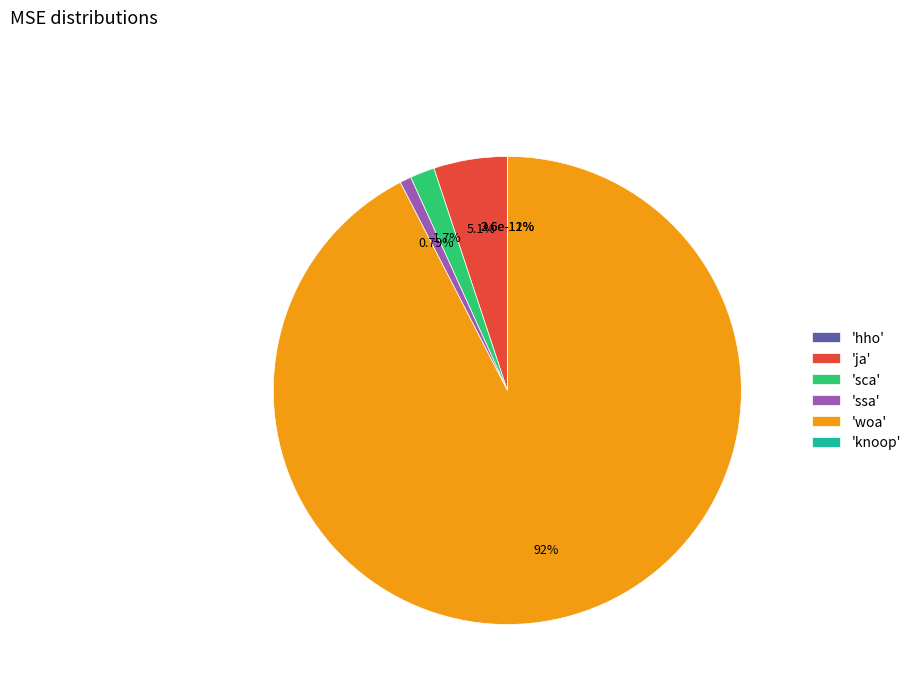

Is the sum of ssa and ja greater than half?

No